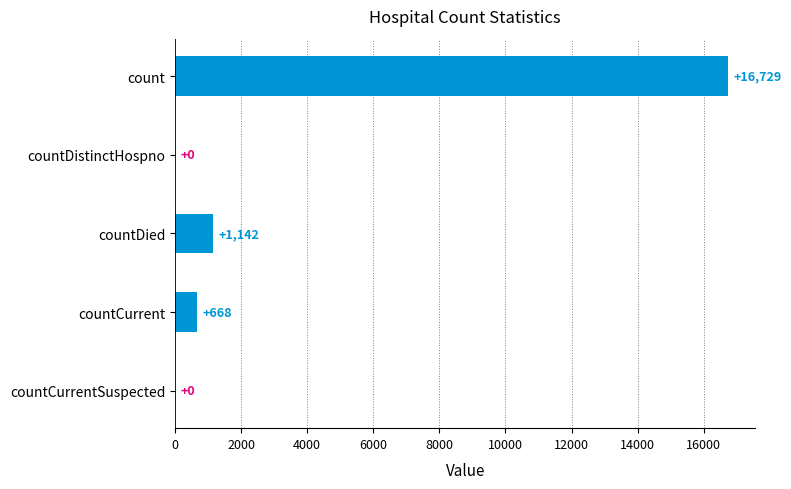

Is it true that the value at countCurrentSuspected is 0?

True